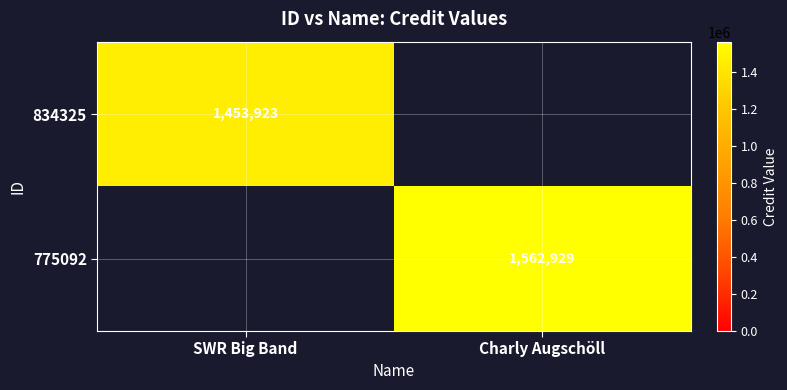

At how many categories does at least one series exceed 1553889?

1